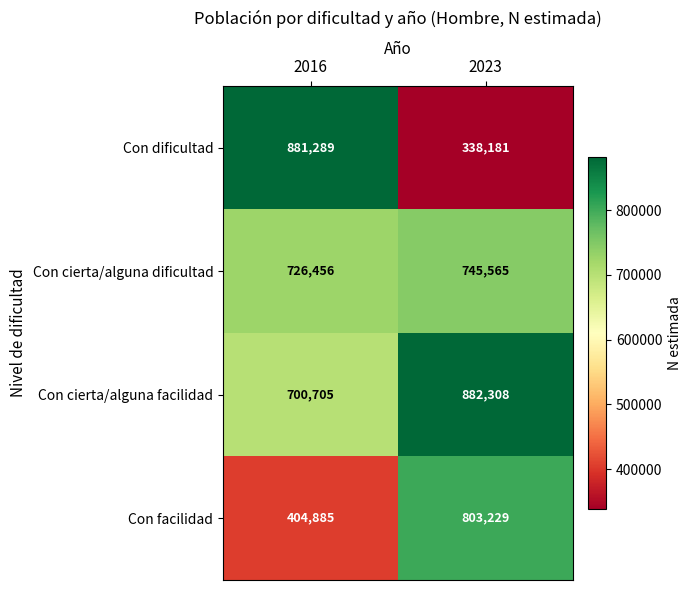

Reading left to right, extract all data points from this chart.

Con dificultad: 881289	338181
Con cierta/alguna dificultad: 726456	745565
Con cierta/alguna facilidad: 700705	882308
Con facilidad: 404885	803229